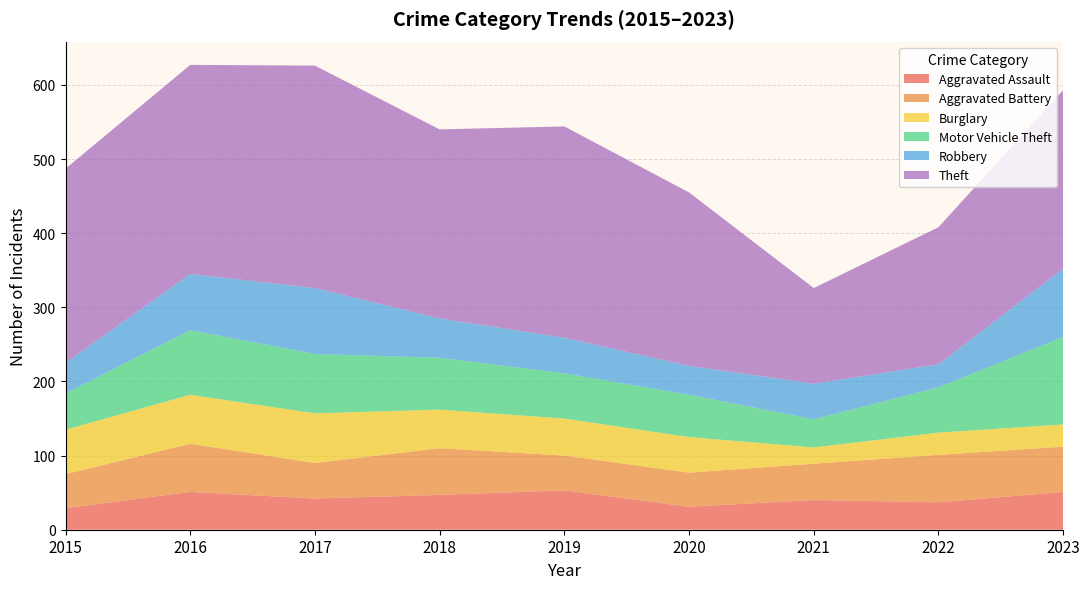

Reading left to right, what are all the values shown in this chart?

Aggravated Assault: 29	51	42	47	53	31	40	37	51
Aggravated Battery: 46	65	48	63	47	46	49	64	61
Burglary: 60	66	67	52	50	48	22	30	30
Motor Vehicle Theft: 49	87	80	70	61	57	38	61	118
Robbery: 41	76	89	53	48	39	48	31	92
Theft: 262	282	300	255	285	234	129	185	241